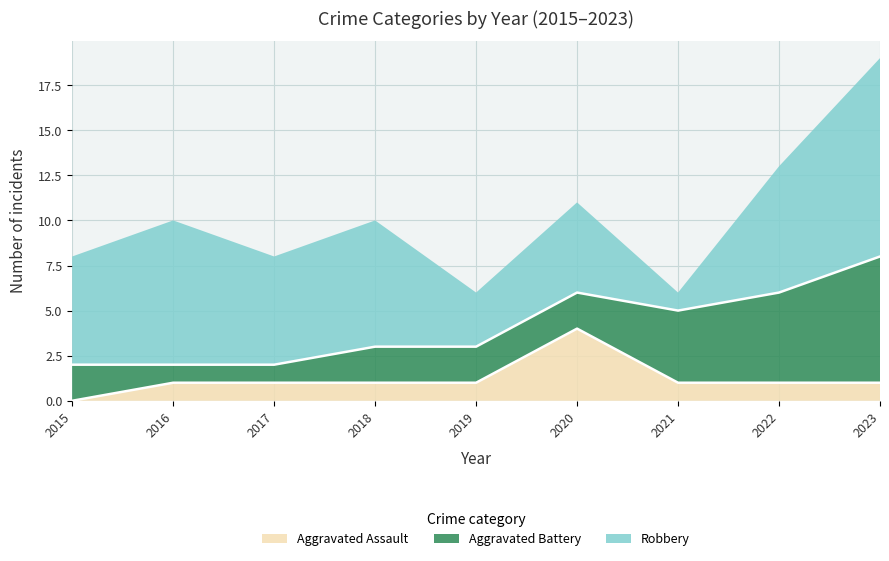

True or false: Aggravated Battery has a value of 1 at 2020.

False